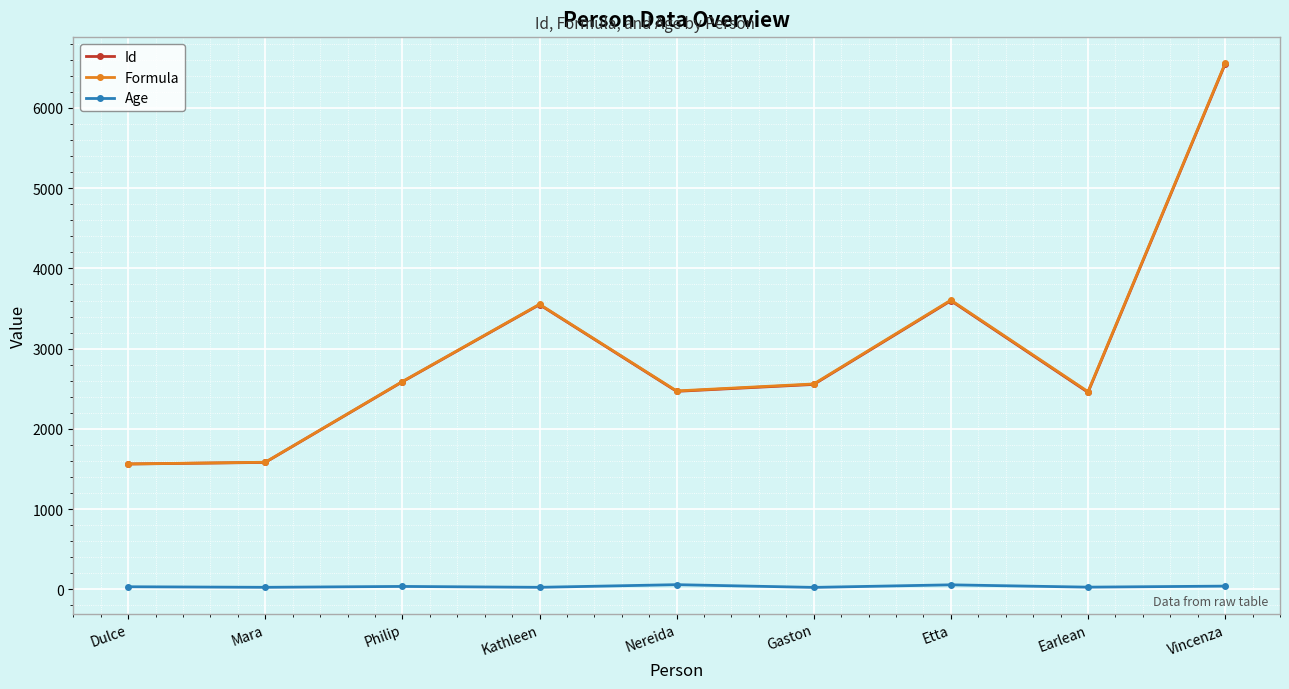

What is the sum of all Age values?

323